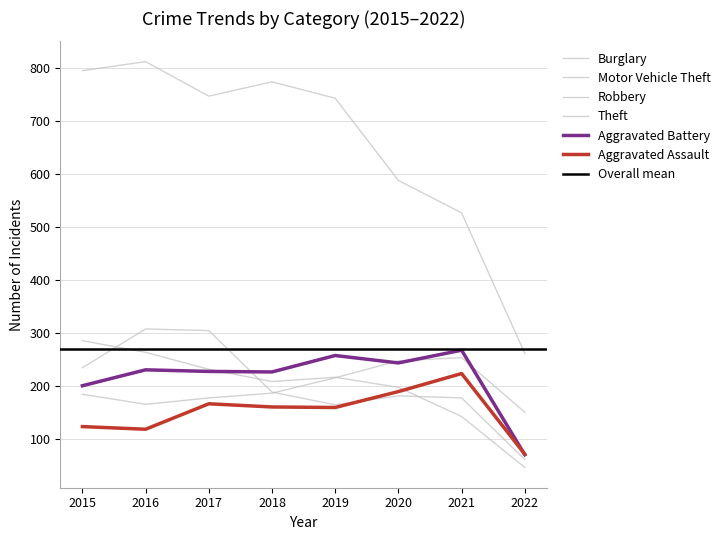

Is this an area chart (filled region under the line)?

No